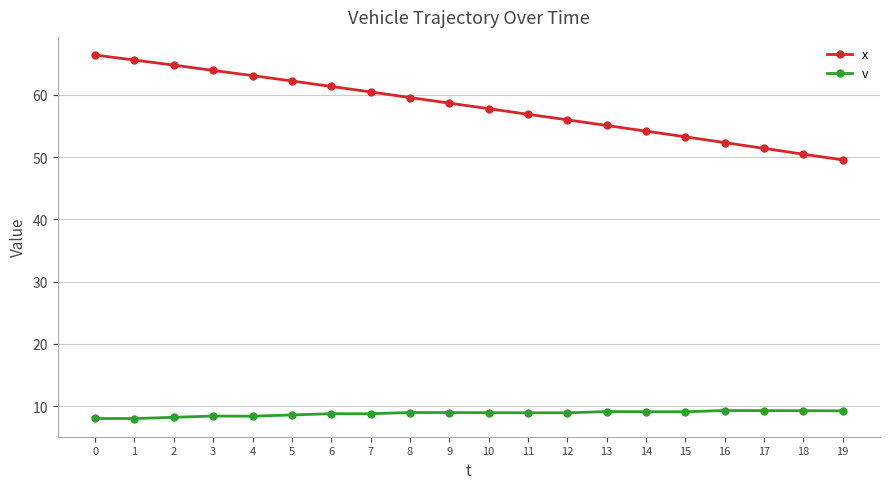

What is the minimum value shown in the chart?

8.0